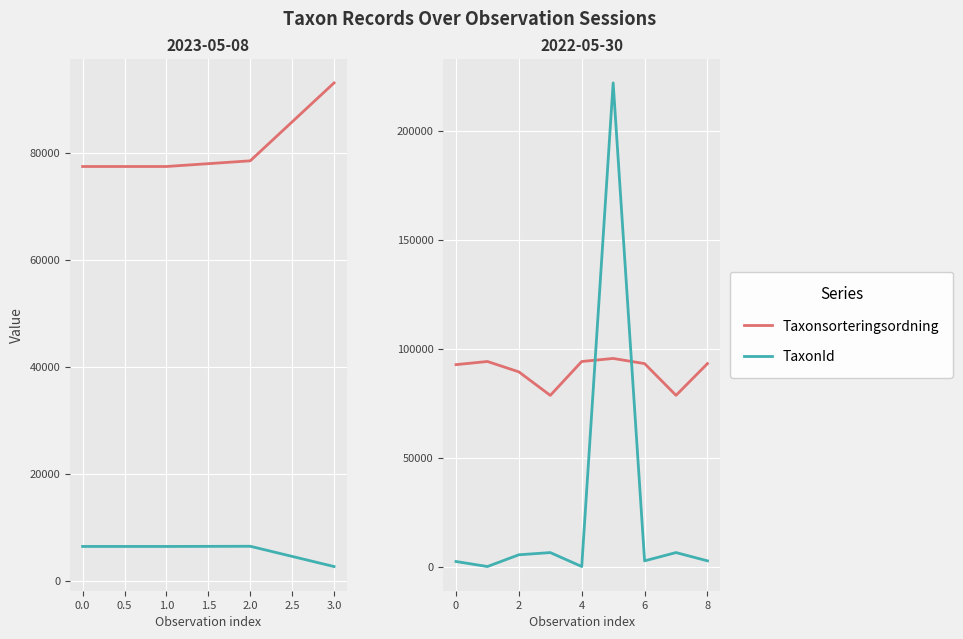

Which series has the largest total across all categories?

Taxonsorteringsordning